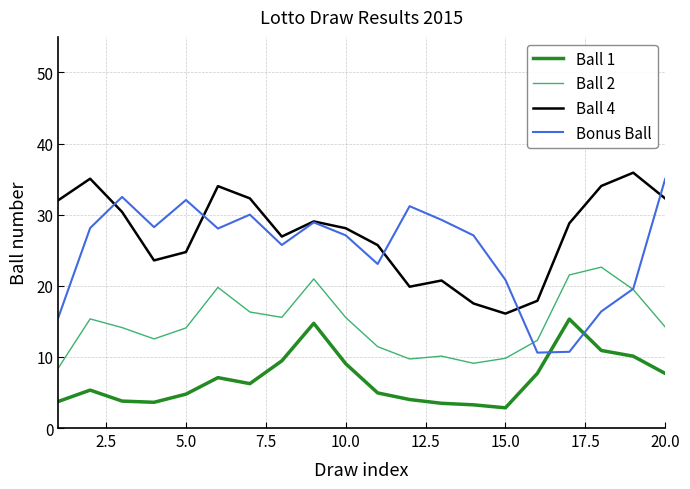

Which series has the largest range (max minus min)?

Bonus Ball